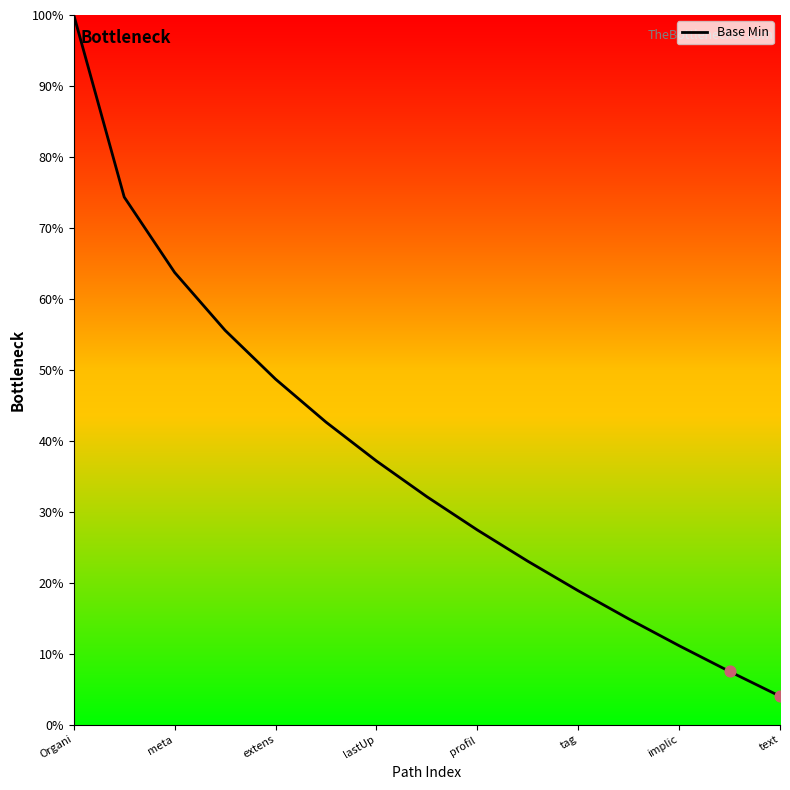

What is the difference between the maximum and minimum values?

96.0